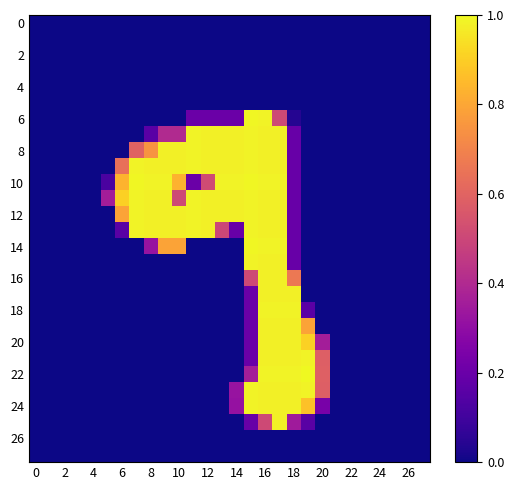

Which series has the widest spread of values?

22